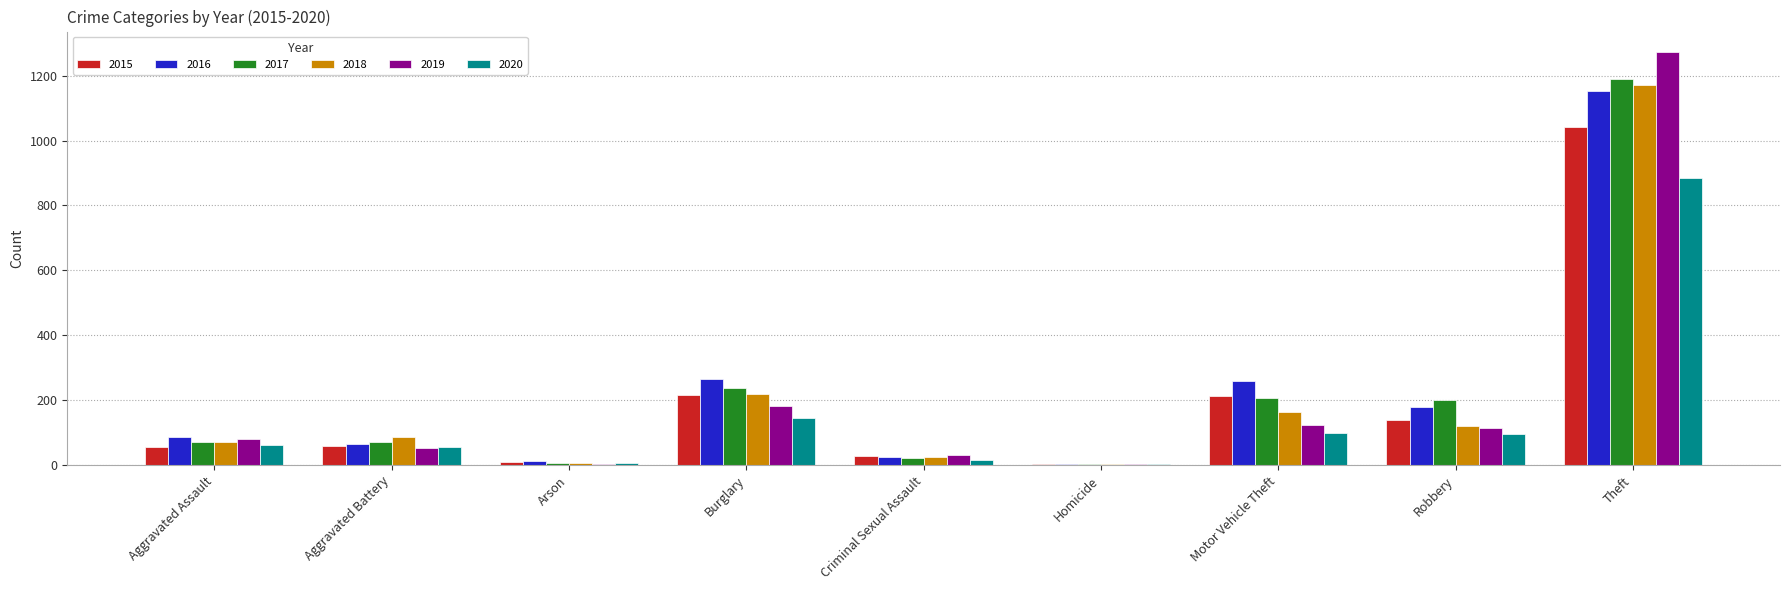

The 2016 series shows 178 at Robbery. True or false?

True